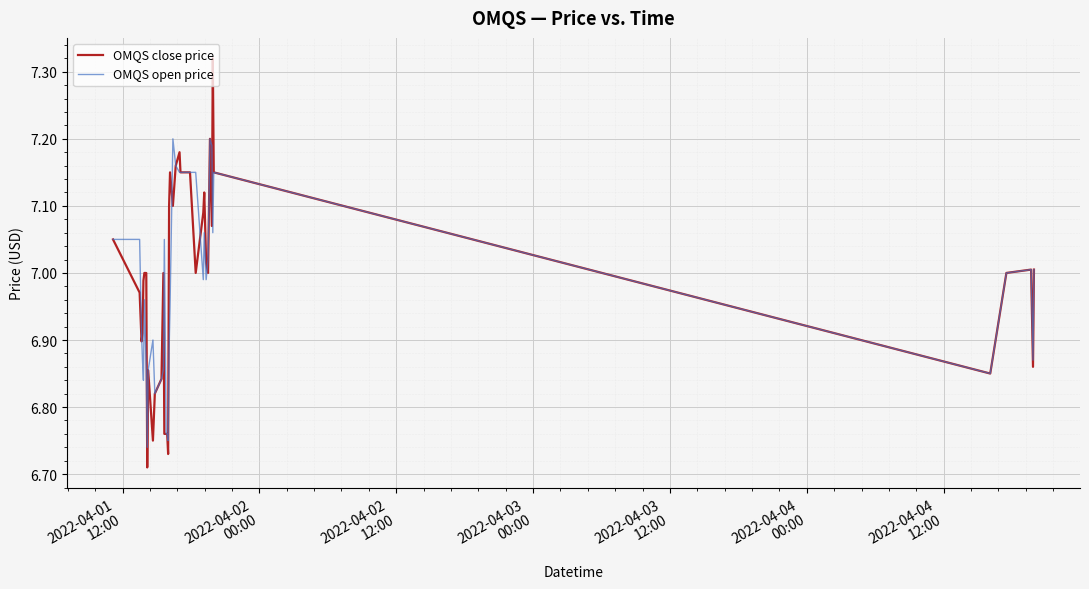

Which series has the largest range (max minus min)?

OMQS close price